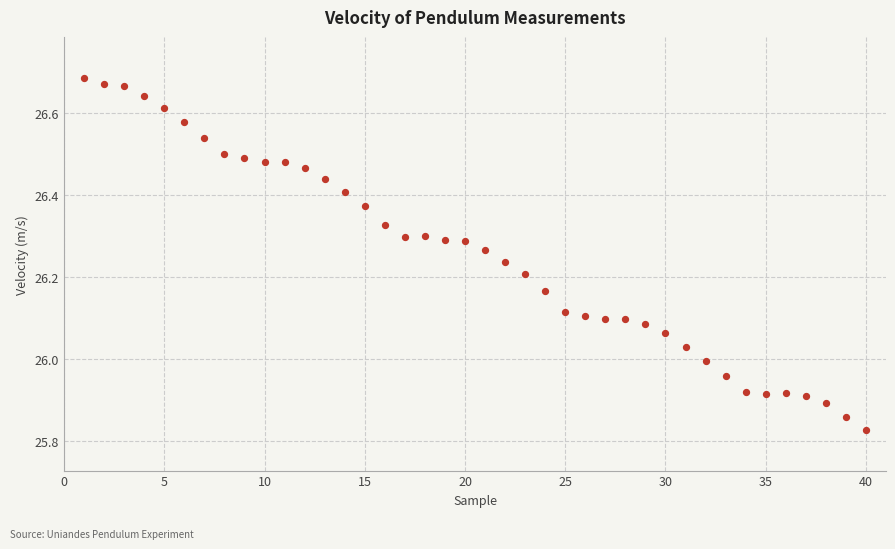

What is the range of X values (max minus min)?

39.0